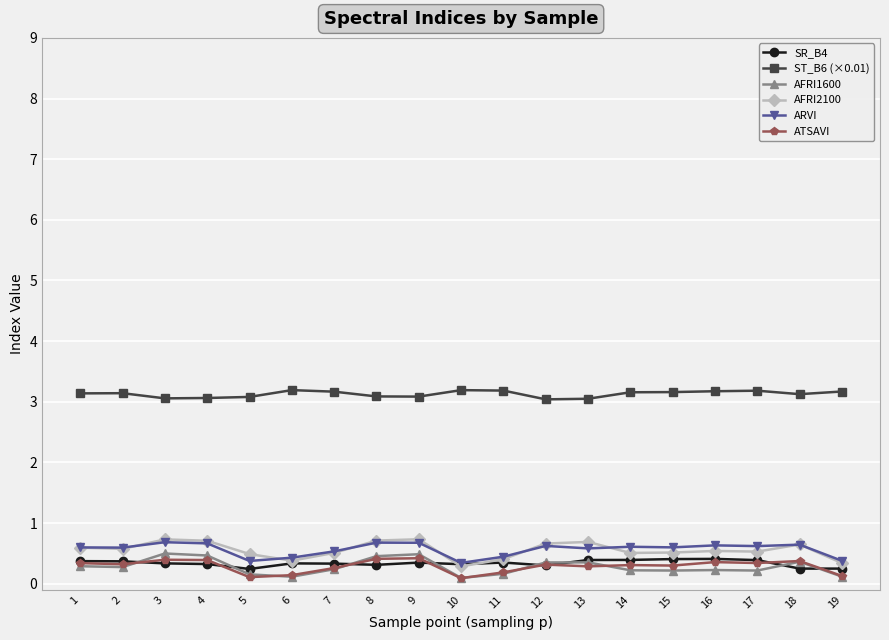

True or false: ATSAVI and ST_B6 (×0.01) cross at least once.

False